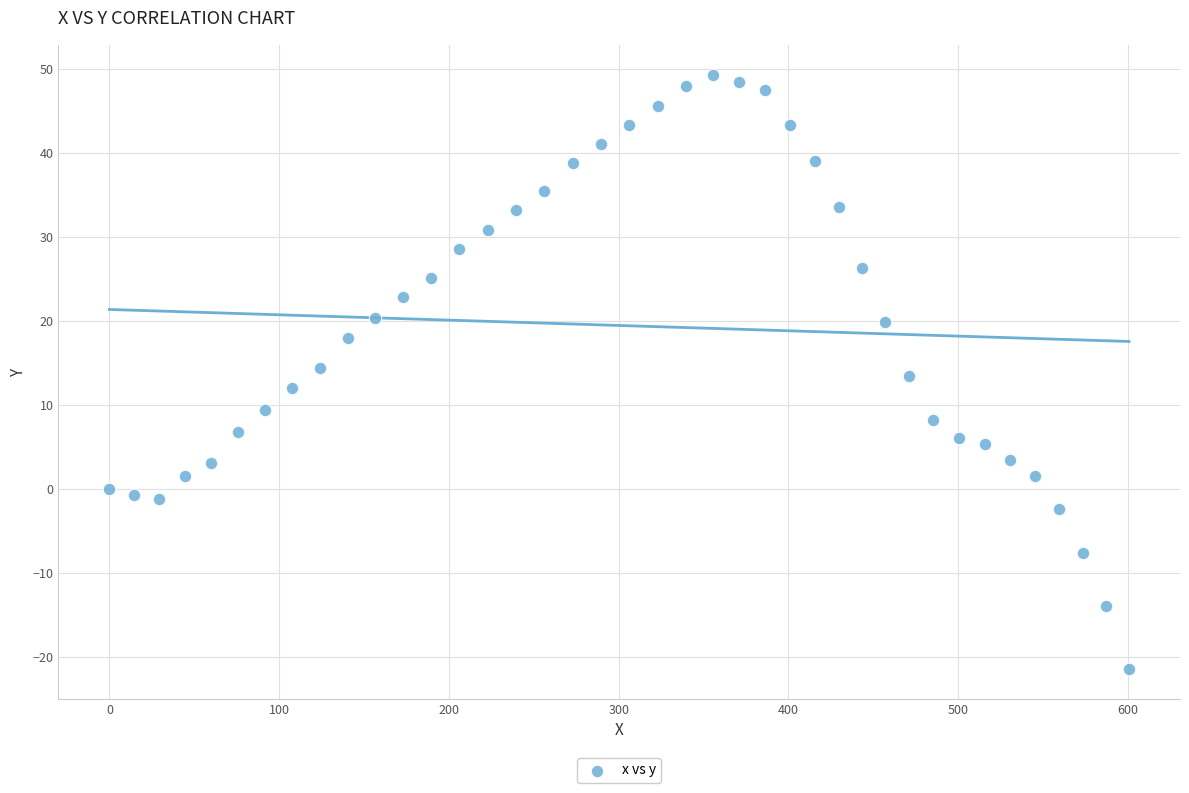

What is the range of X values (max minus min)?

600.6